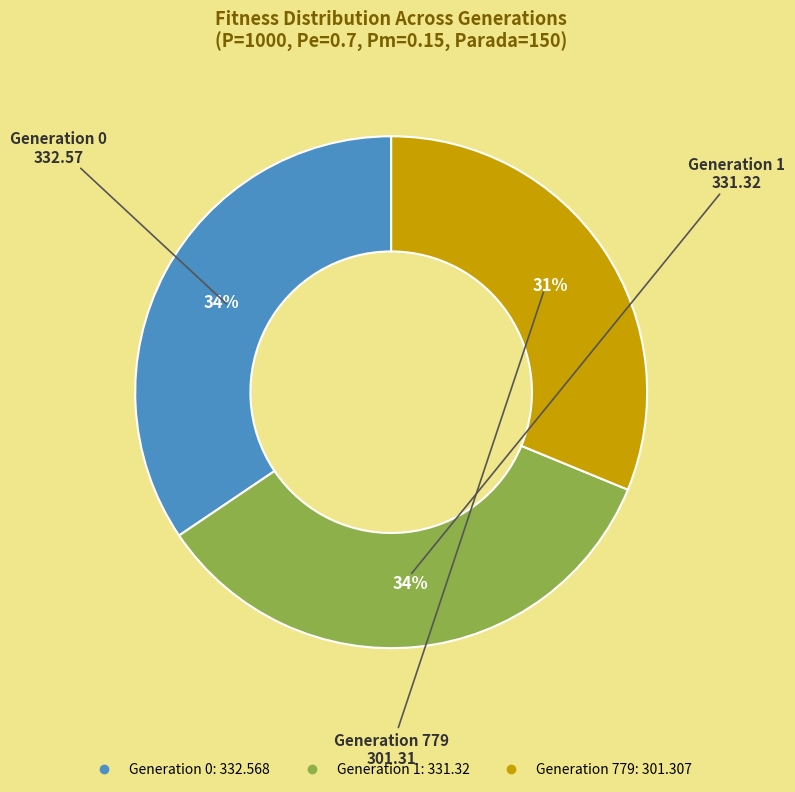

Is there a majority slice in this chart?

No